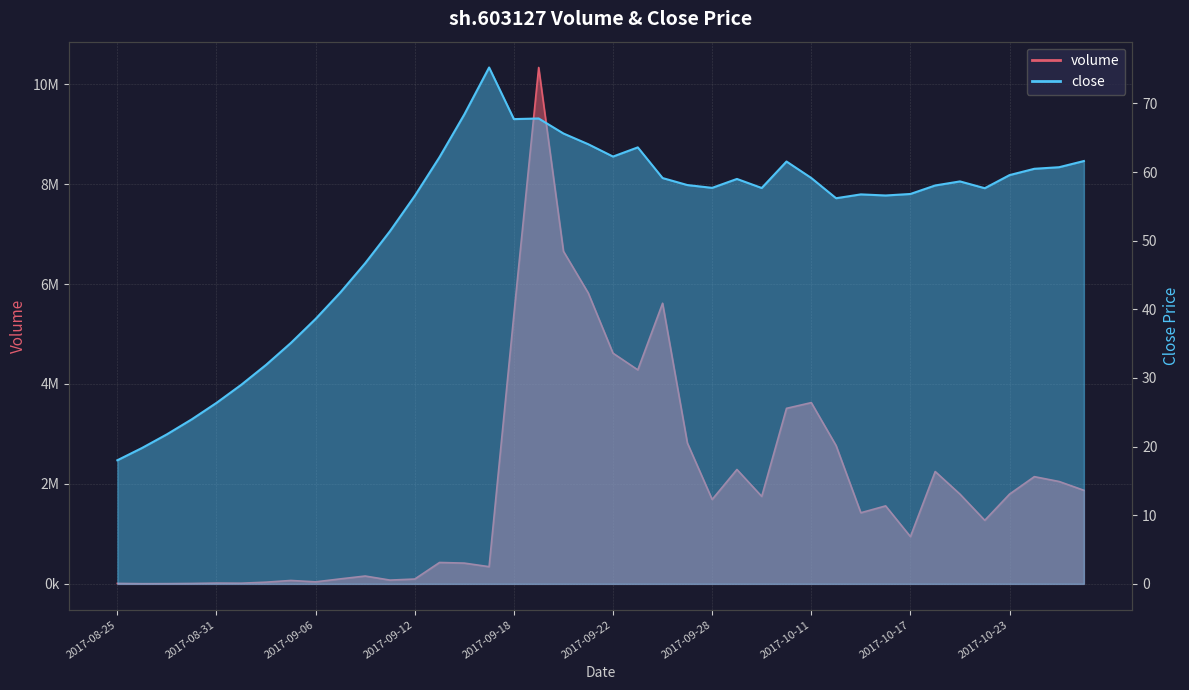

The value of volume at 2017-09-06 is 55768.4. True or false?

False